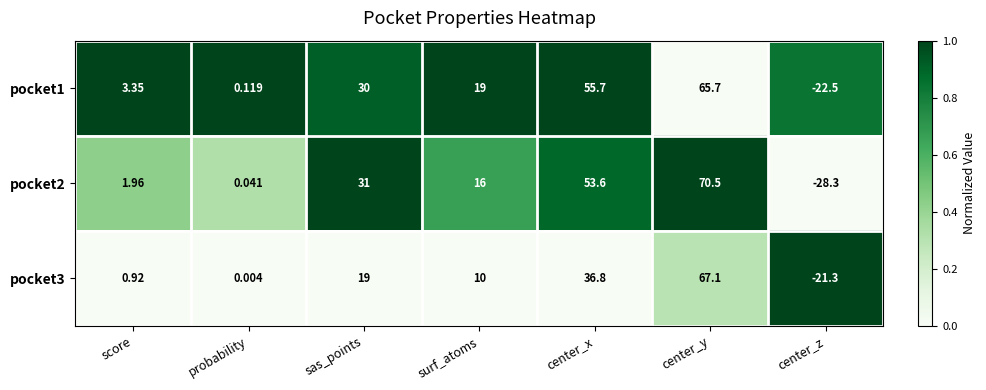

Where is pocket1 nearest to the value 21?

surf_atoms